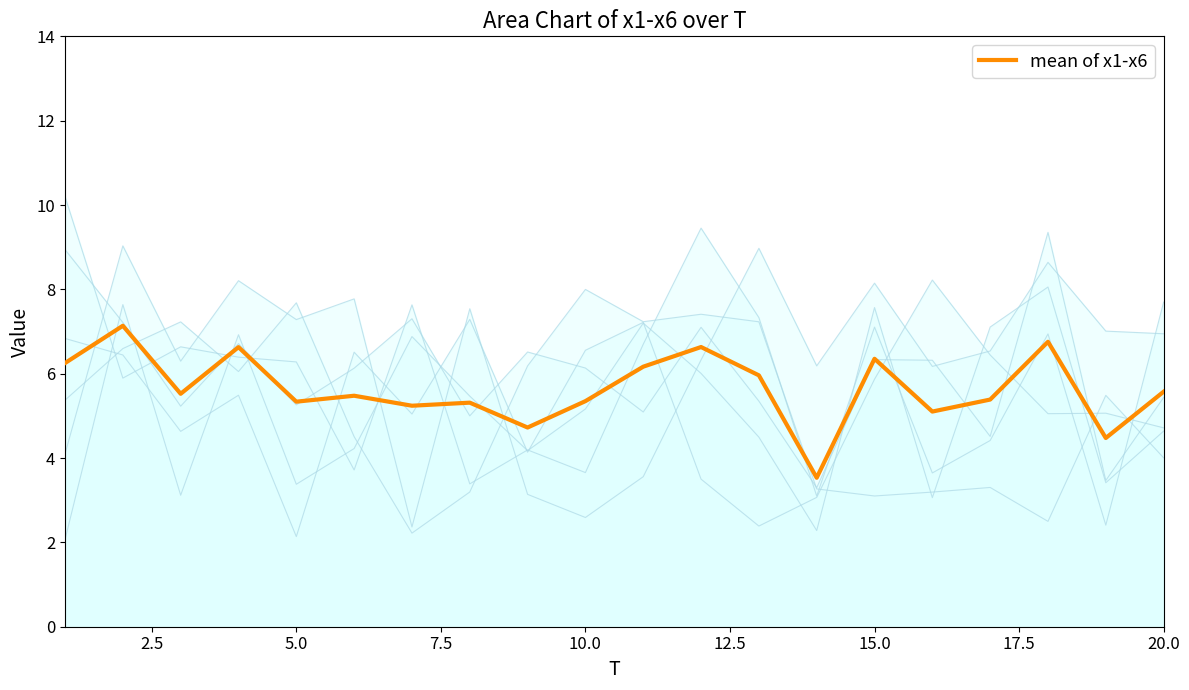

Approximately how many times larger is the value at 15.0 compared to 12.5?

1.0